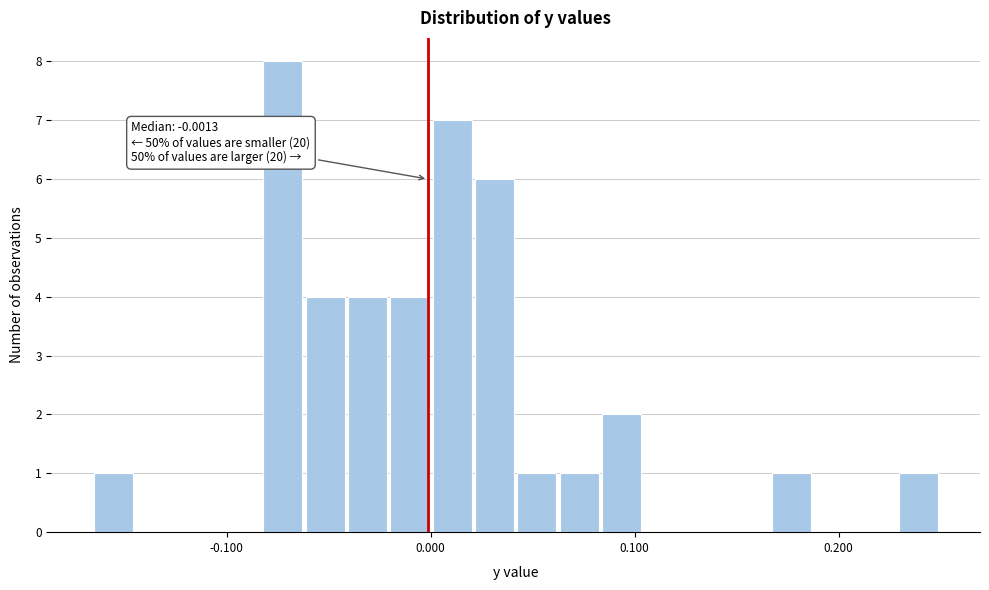

Around what value on the x-axis is the tallest bar? Give the approximate position of its centre, as read against the axis.

-0.07